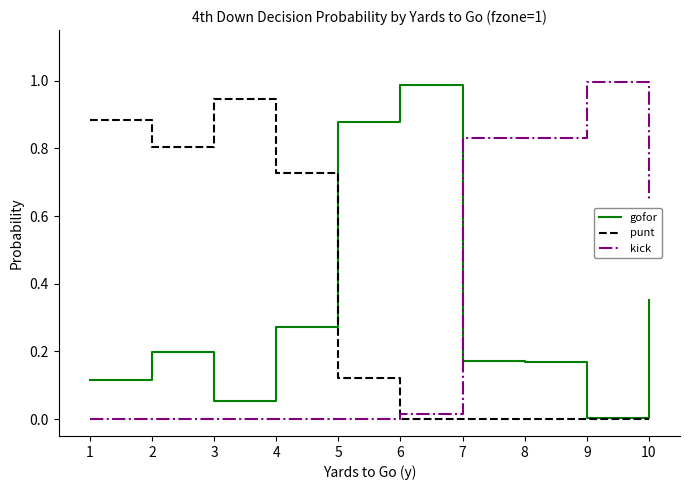

Which series changed the most between 1 and 10?

punt